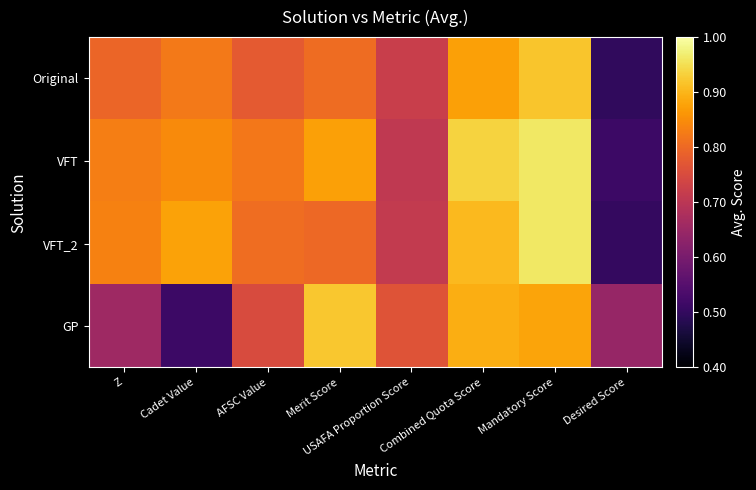

Reading right to left, extract all data points from this chart.

Original: Desired Score=0.5	Mandatory Score=0.9	Combined Quota Score=0.9	USAFA Proportion Score=0.7	Merit Score=0.8	AFSC Value=0.8	Cadet Value=0.8	Z=0.8
VFT: Desired Score=0.5	Mandatory Score=1.0	Combined Quota Score=0.9	USAFA Proportion Score=0.7	Merit Score=0.9	AFSC Value=0.8	Cadet Value=0.8	Z=0.8
VFT_2: Desired Score=0.5	Mandatory Score=1.0	Combined Quota Score=0.9	USAFA Proportion Score=0.7	Merit Score=0.8	AFSC Value=0.8	Cadet Value=0.9	Z=0.8
GP: Desired Score=0.6	Mandatory Score=0.9	Combined Quota Score=0.9	USAFA Proportion Score=0.8	Merit Score=0.9	AFSC Value=0.8	Cadet Value=0.5	Z=0.7